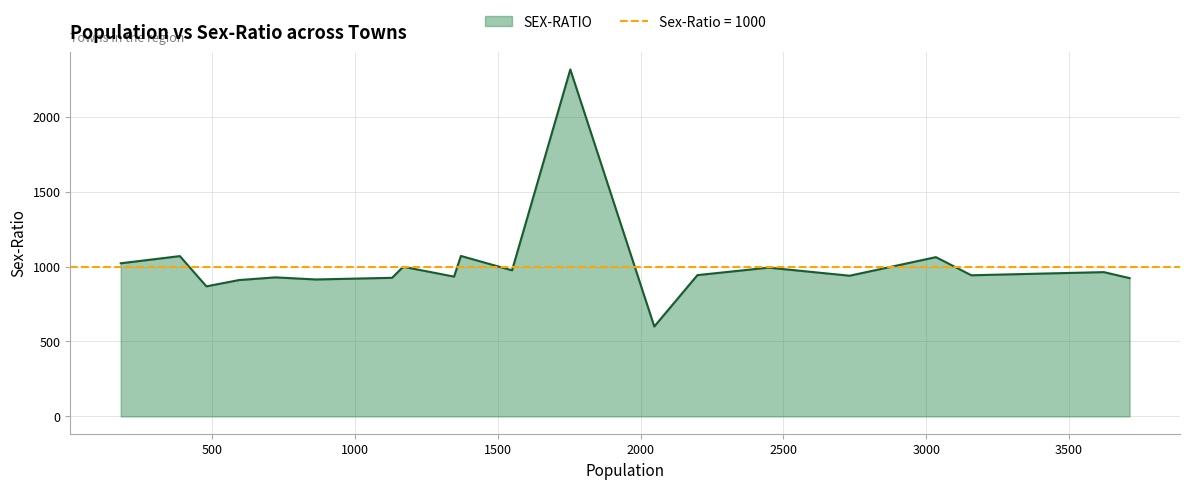

How many data points are above 943?

10